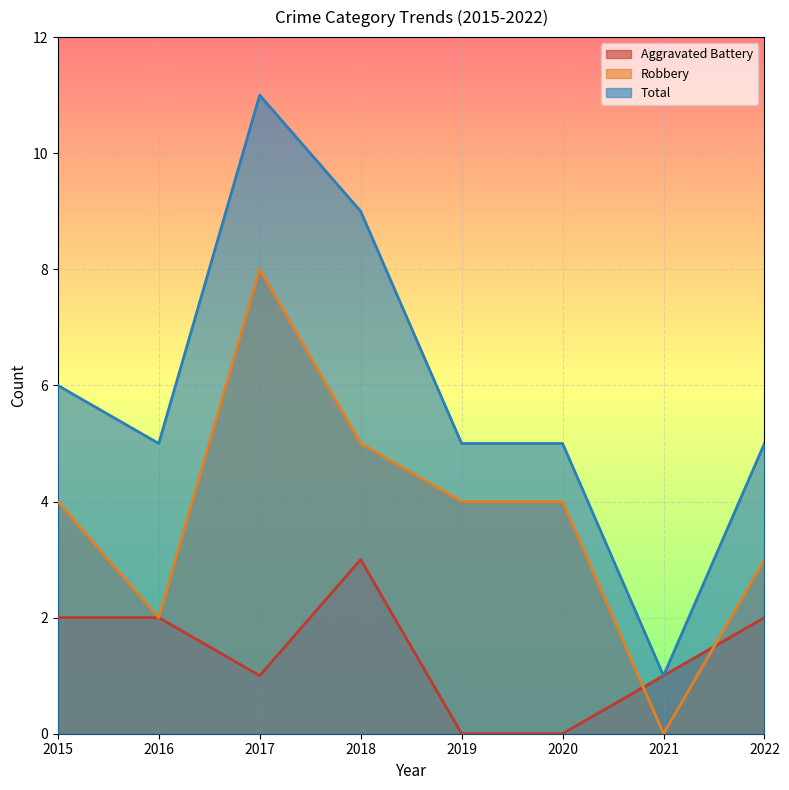

What is the average value of the Total series?

6